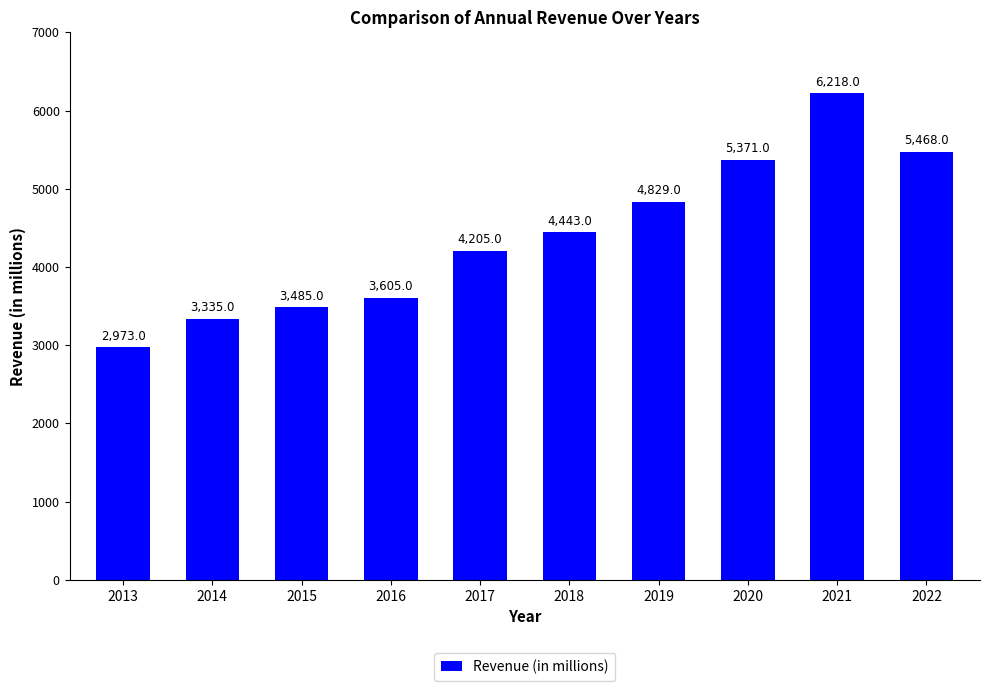

Which has a higher value, 2019 or 2018?

2019